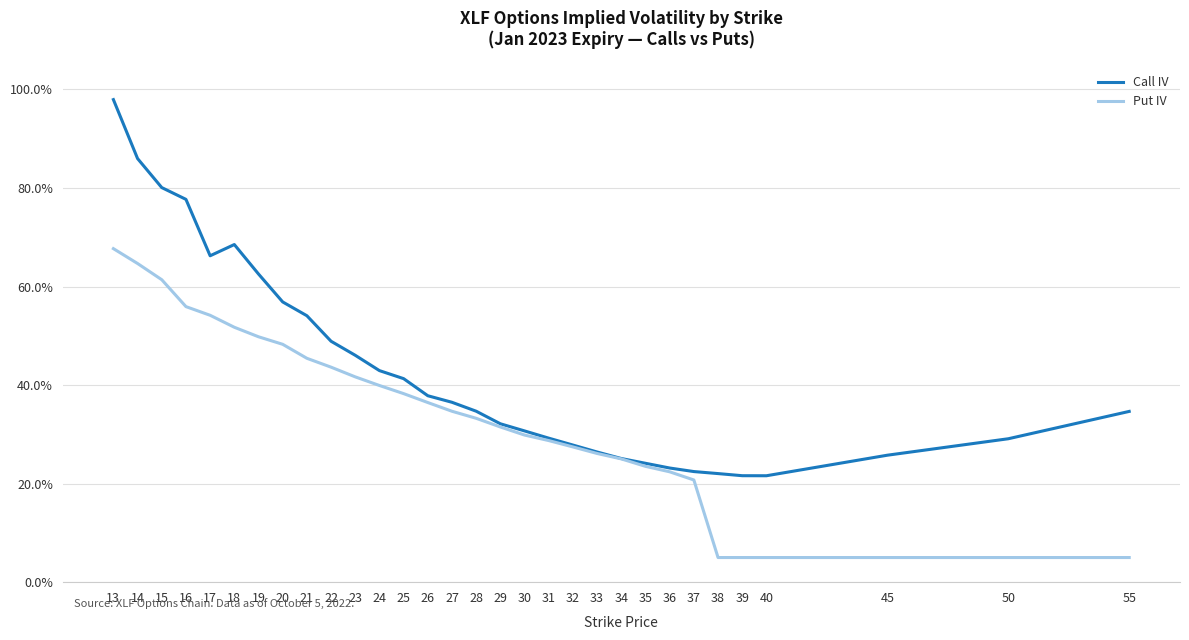

Where is Put IV nearest to the value 0?

38